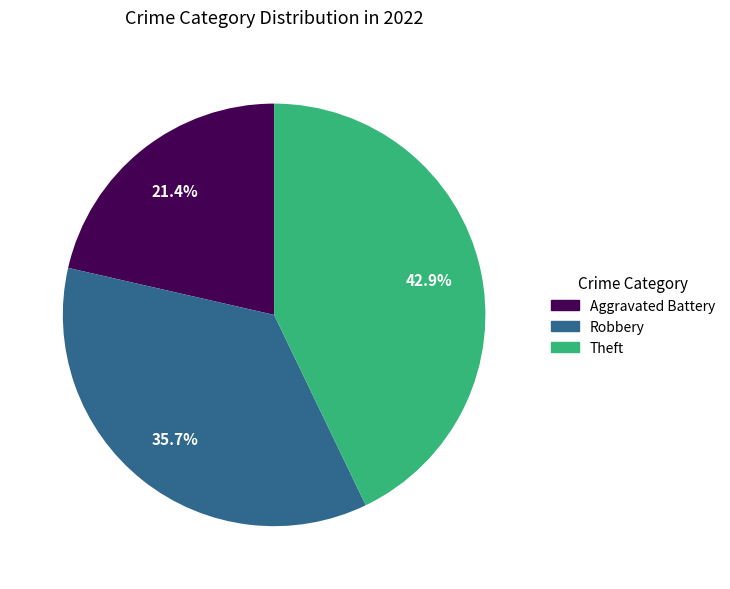

How many segments does this pie chart have?

3